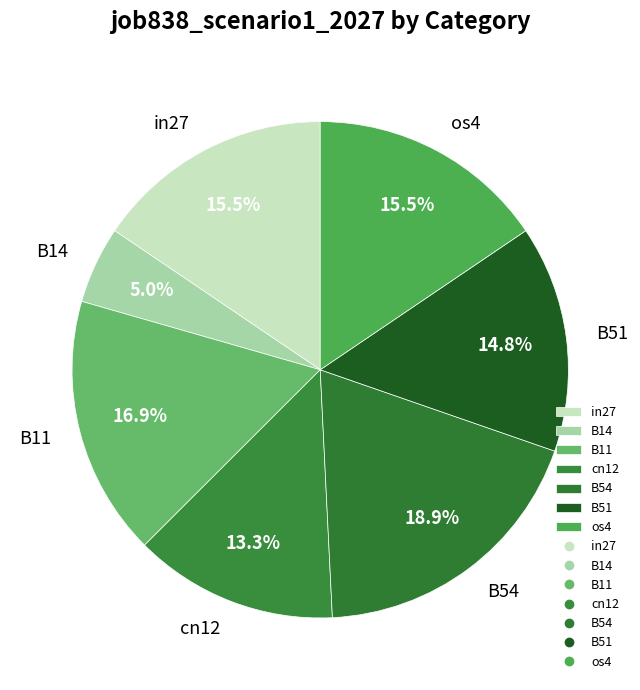

Which slice is the smallest?

B14